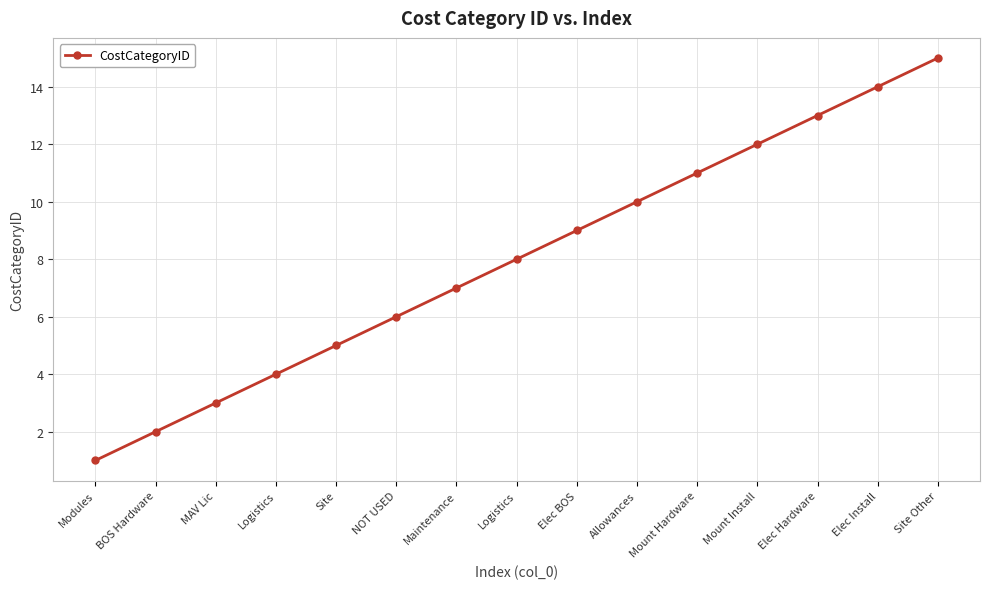

Does the chart have visible grid lines?

Yes